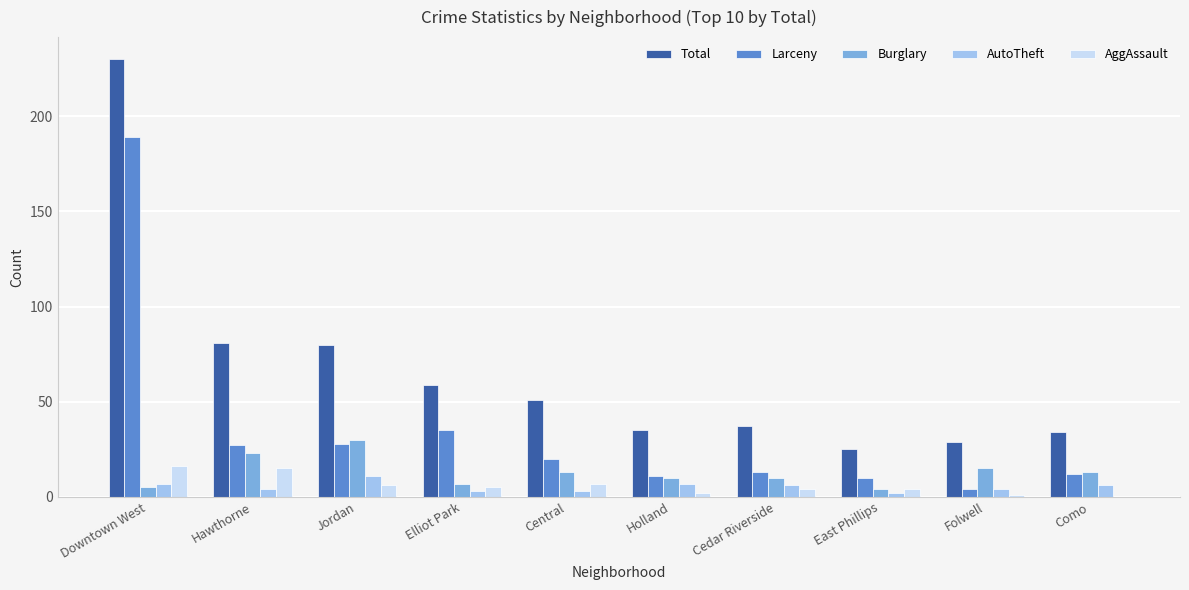

Reading right to left, transcribe all the data shown in this chart.

Total: 34	29	25	37	35	51	59	80	81	230
Larceny: 12	4	10	13	11	20	35	28	27	189
Burglary: 13	15	4	10	10	13	7	30	23	5
AutoTheft: 6	4	2	6	7	3	3	11	4	7
AggAssault: 0	1	4	4	2	7	5	6	15	16